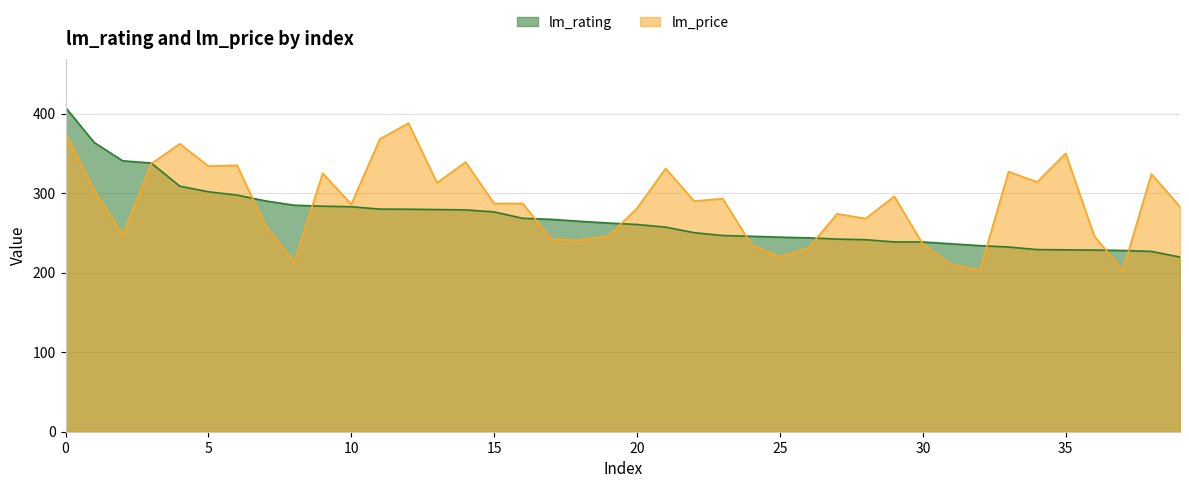

How many distinct data groups are displayed?

2